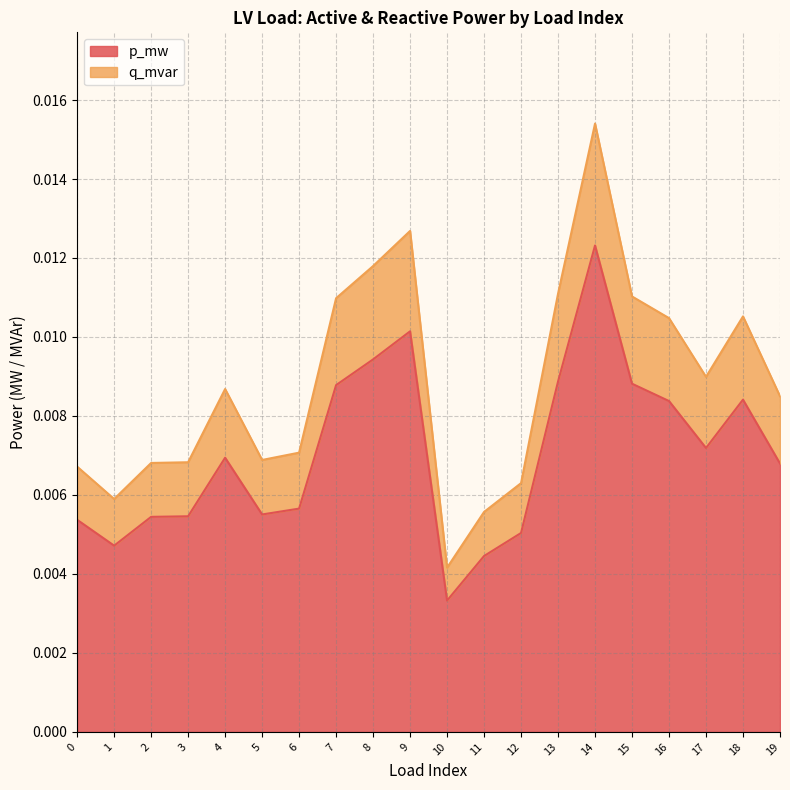

At which category is the sum across all series the highest?

14